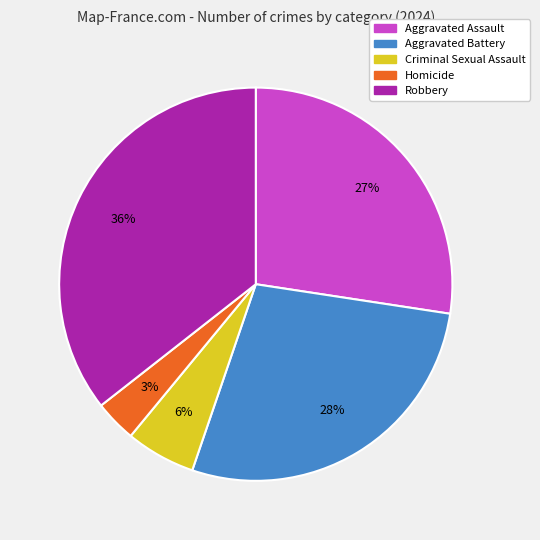

What is the ratio of the value at Criminal Sexual Assault to the value at Aggravated Assault?

0.2